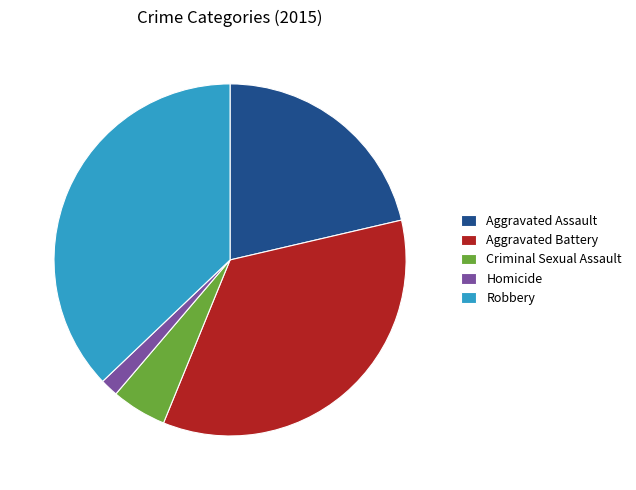

Approximately how many times larger is the value at Robbery compared to Criminal Sexual Assault?

7.3